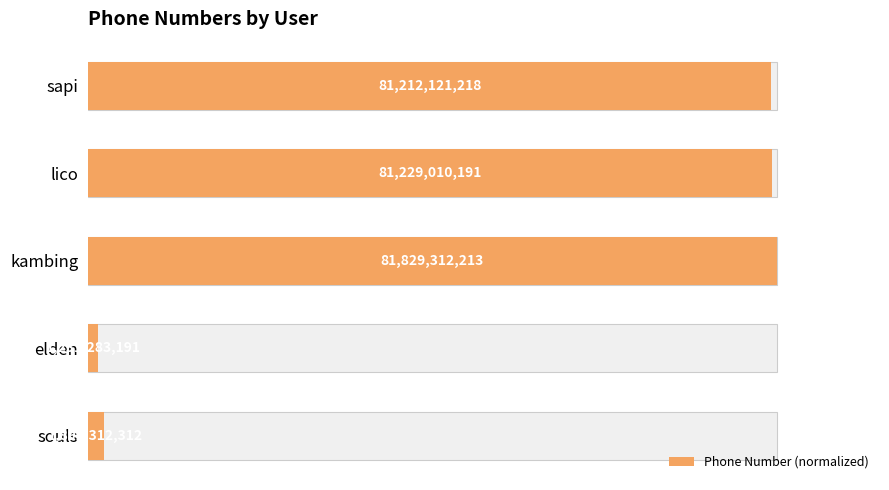

What value does the data have at sapi?

1.0